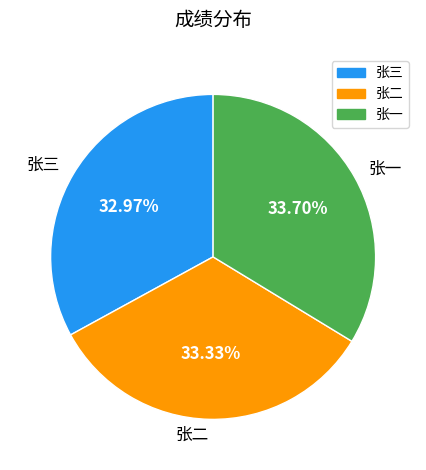

Is 张一 the majority of the pie?

No